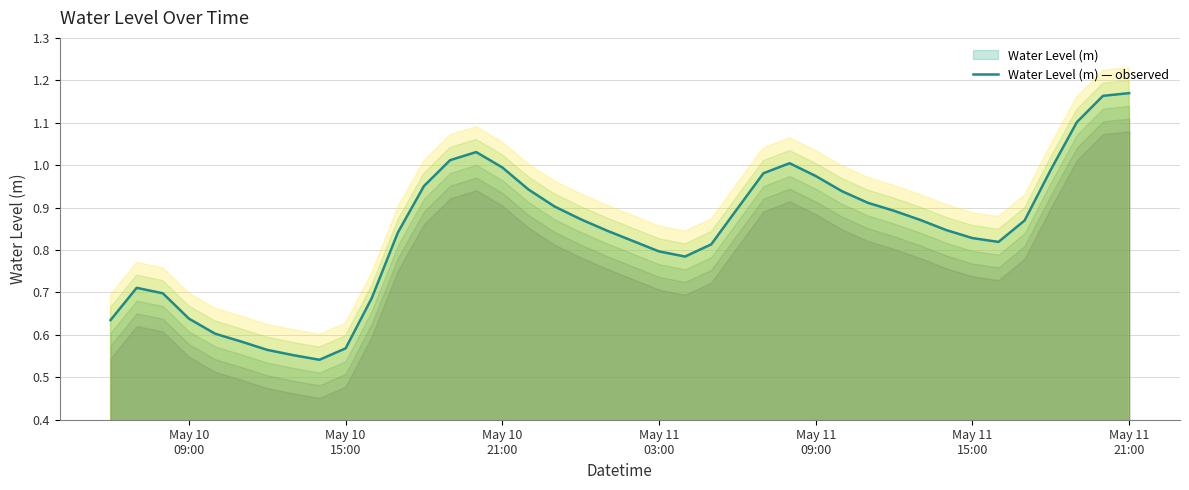

The value at May 11 15:00 is 0.8. True or false?

True